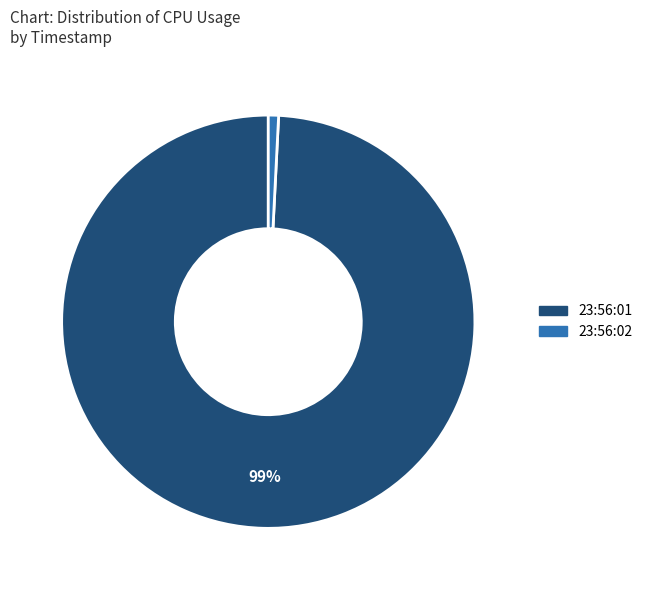

Is there a majority slice in this chart?

Yes